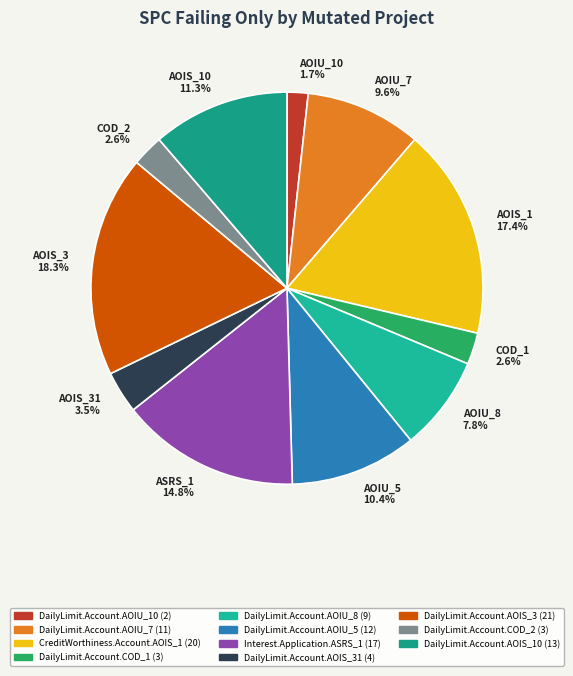

What percentage is NOT represented by AOIU_10 1.7%?

98.3%